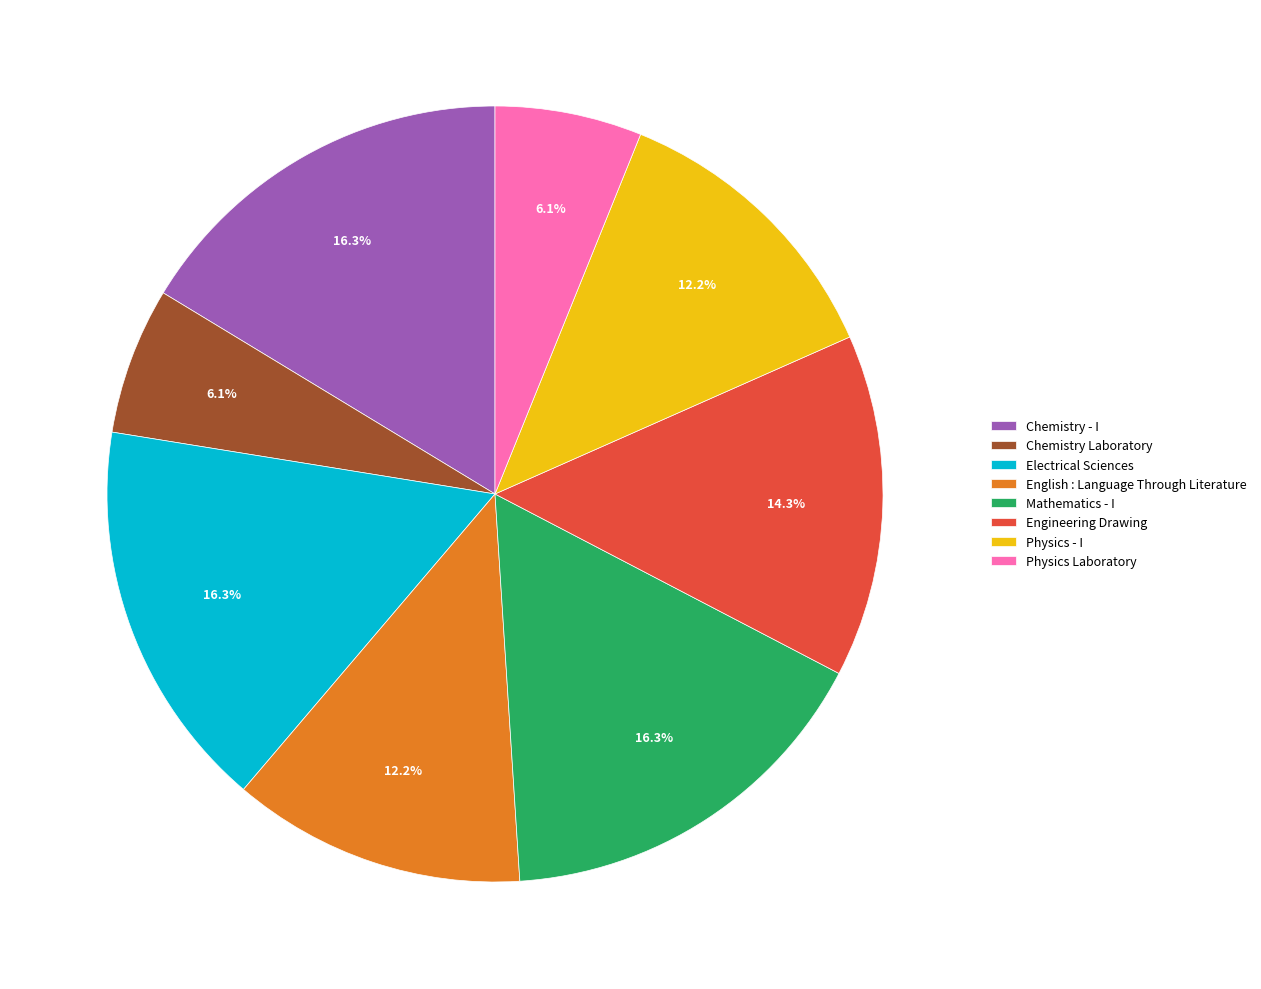

Is Electrical Sciences the majority of the pie?

No